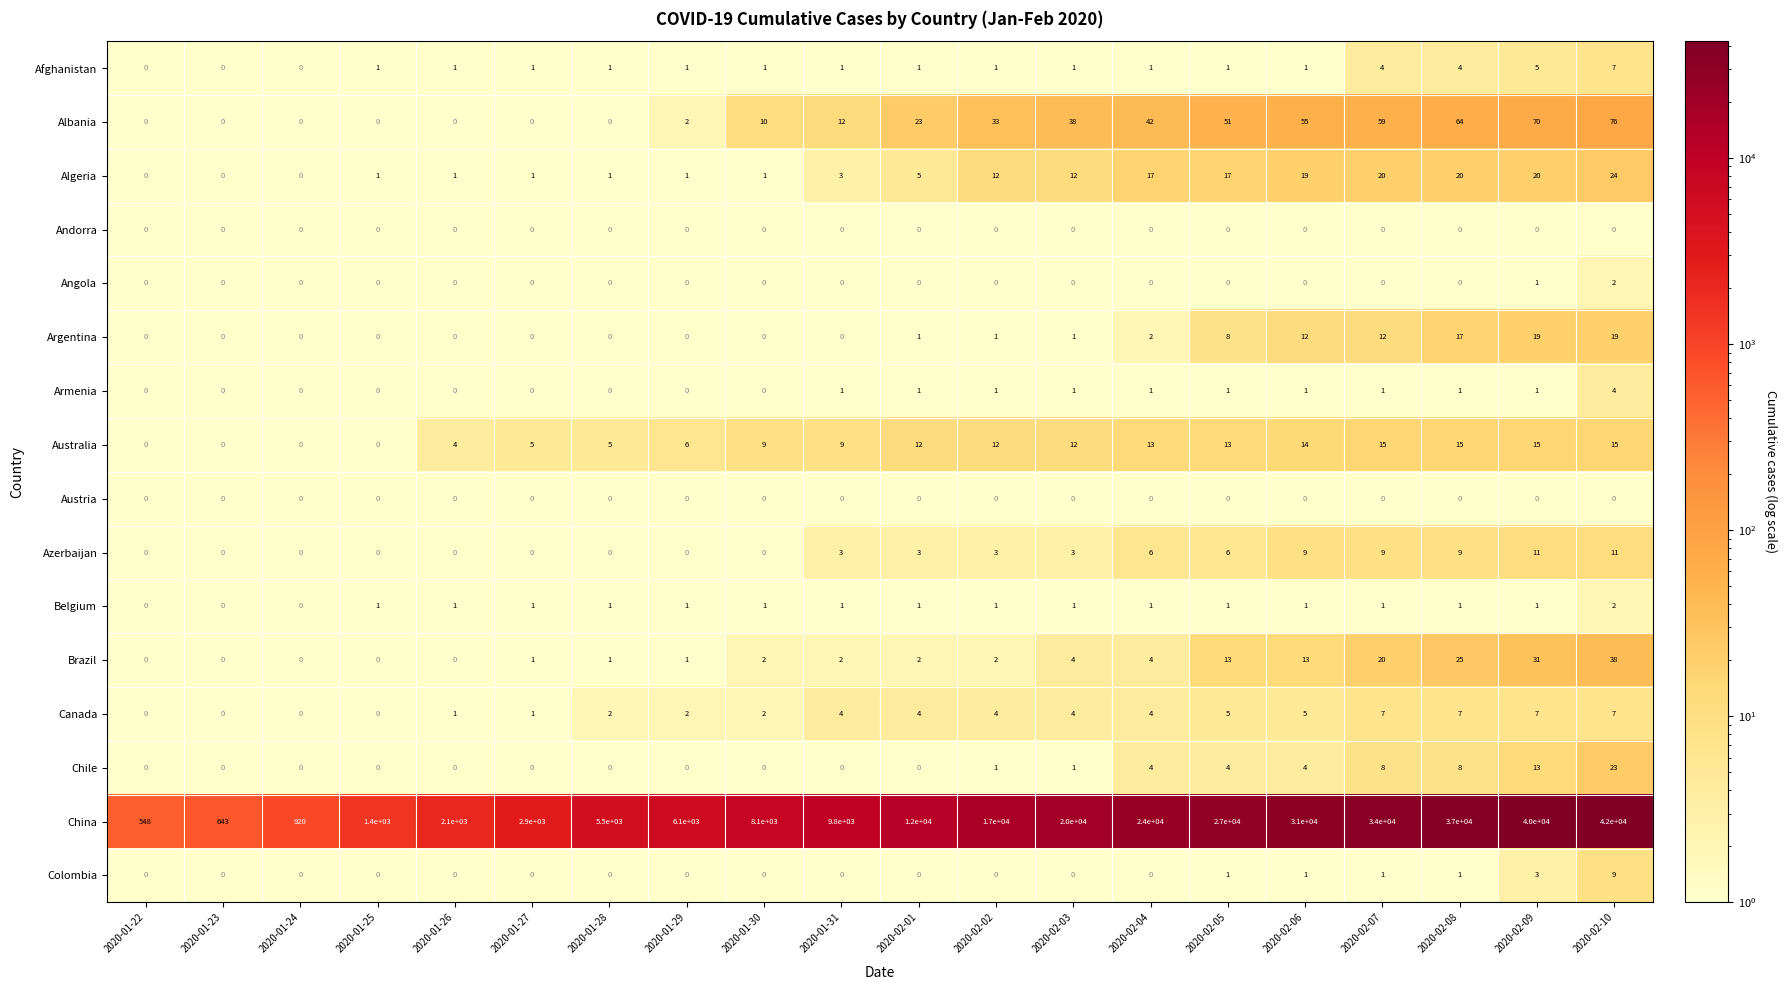

Which series has the largest range (max minus min)?

China